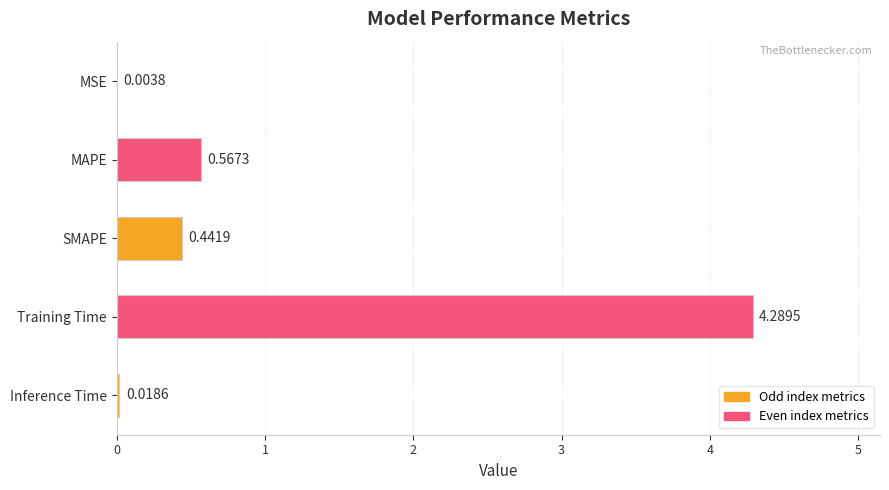

What is the sum of the values at MAPE and Training Time?

4.9